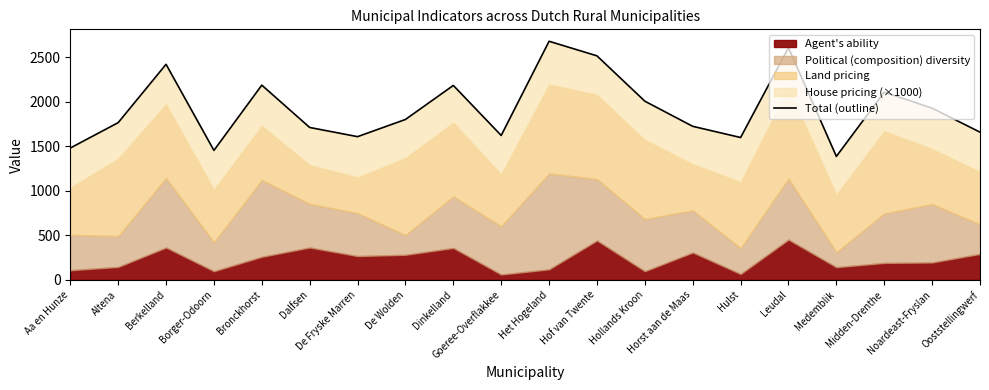

What is the ratio of the value at Dalfsen to the value at Borger-Odoorn?

1.2